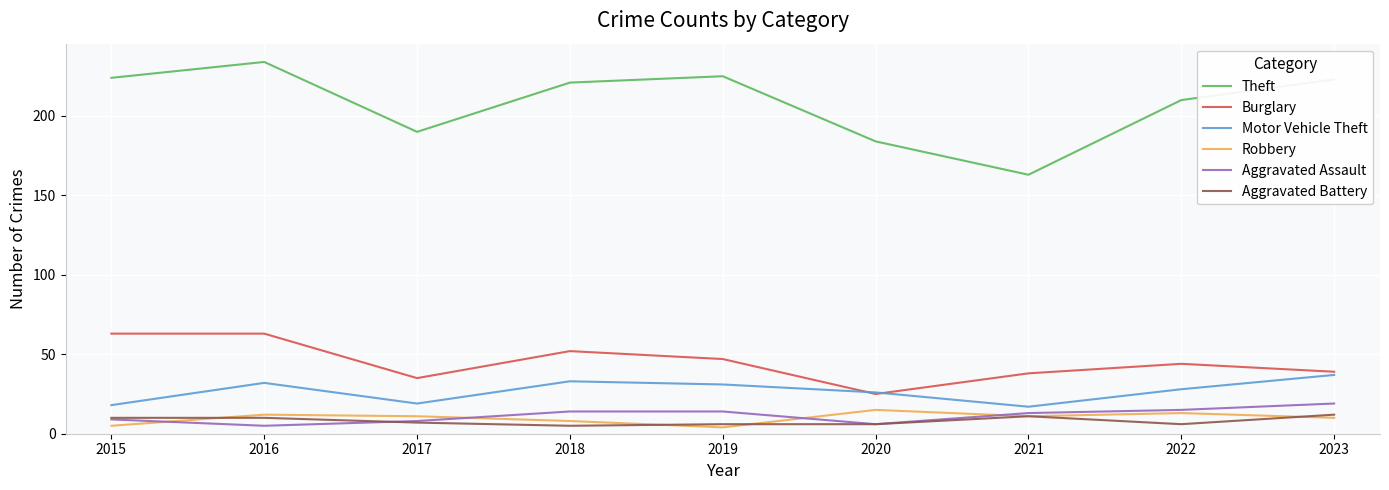

Does the chart have visible grid lines?

Yes